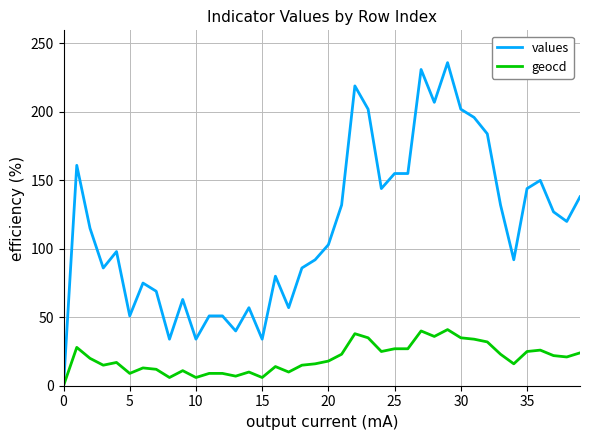

List the series in order of their peak value, lowest first.

geocd, values